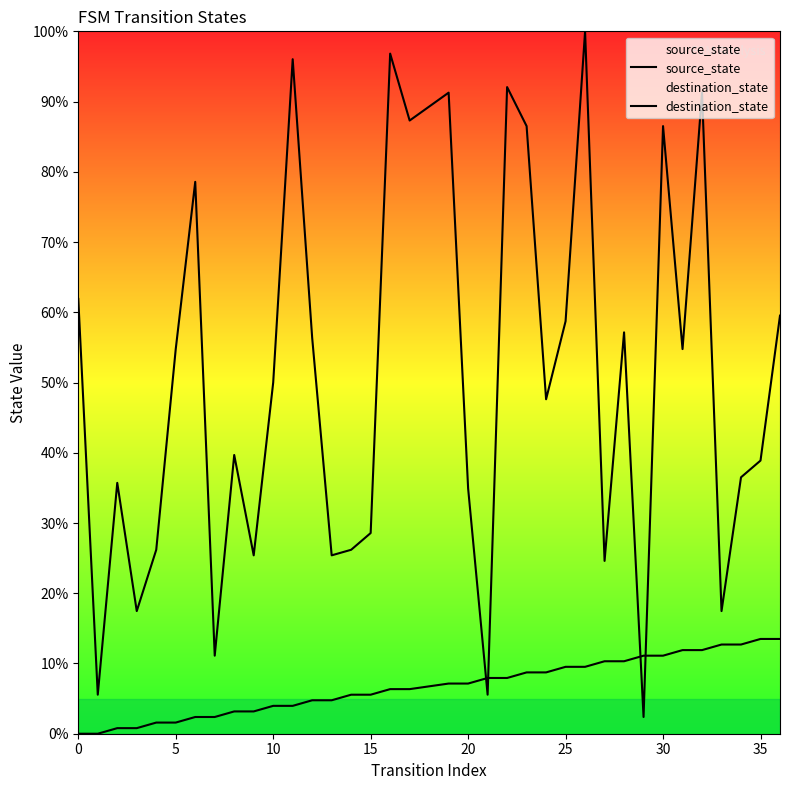

Which series ends up on top after the final intersection of source_state and destination_state?

destination_state